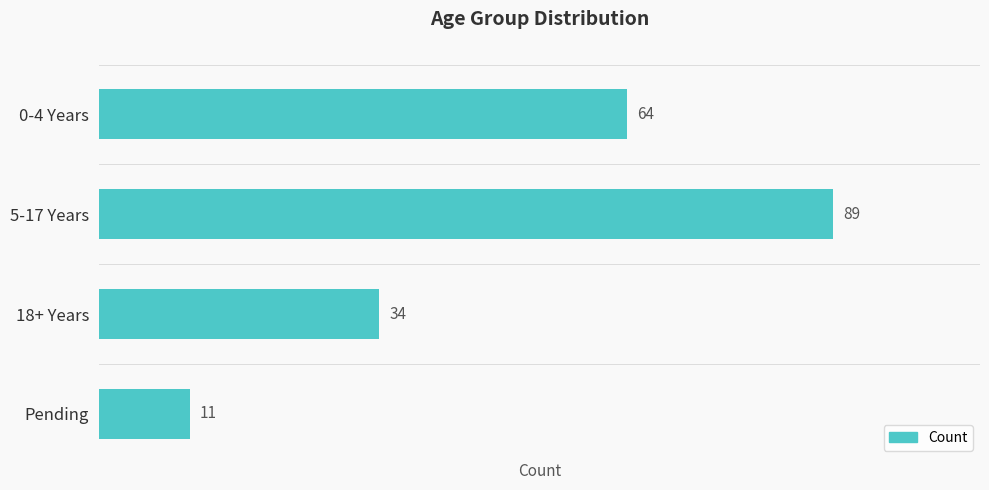

Rank the categories by value from lowest to highest.

Pending, 18+ Years, 0-4 Years, 5-17 Years